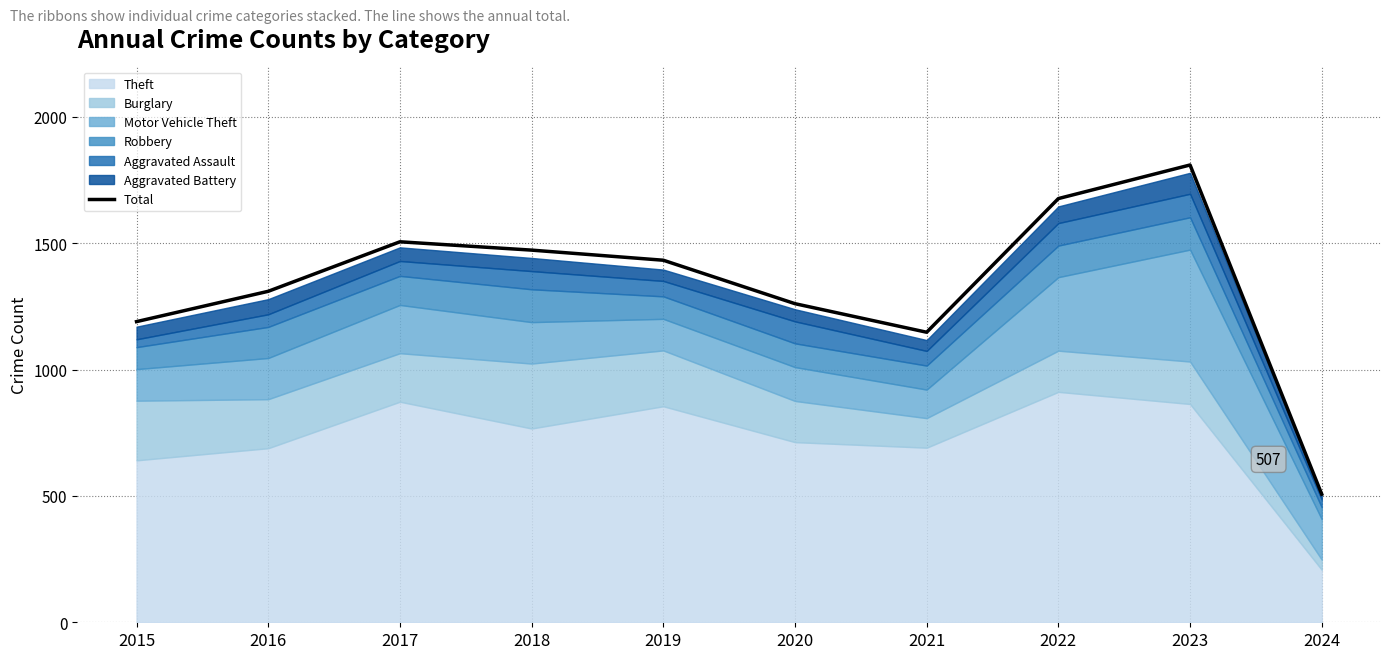

Reading left to right, list all the values displayed in this chart.

1190	1310	1506	1473	1433	1261	1148	1677	1810	507